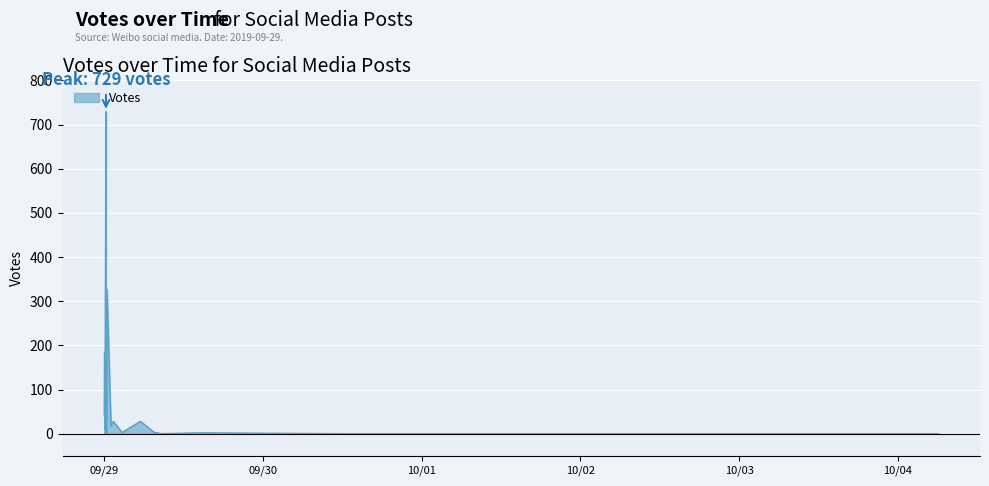

Rank the categories by value from lowest to highest.

2019-09-29 08:21, 2019-10-04 06:07, 2019-09-30 20:55, 2019-09-30 11:43, 2019-09-29 00:18, 2019-09-29 14:37, 2019-09-29 08:12, 2019-09-29 07:41, 2019-09-29 02:44, 2019-09-29 00:21, 2019-09-29 00:24, 2019-09-29 00:08, 2019-09-29 00:08, 2019-09-29 01:03, 2019-09-29 05:30, 2019-09-29 01:24, 2019-09-29 00:02, 2019-09-29 00:05, 2019-09-29 00:27, 2019-09-29 00:18